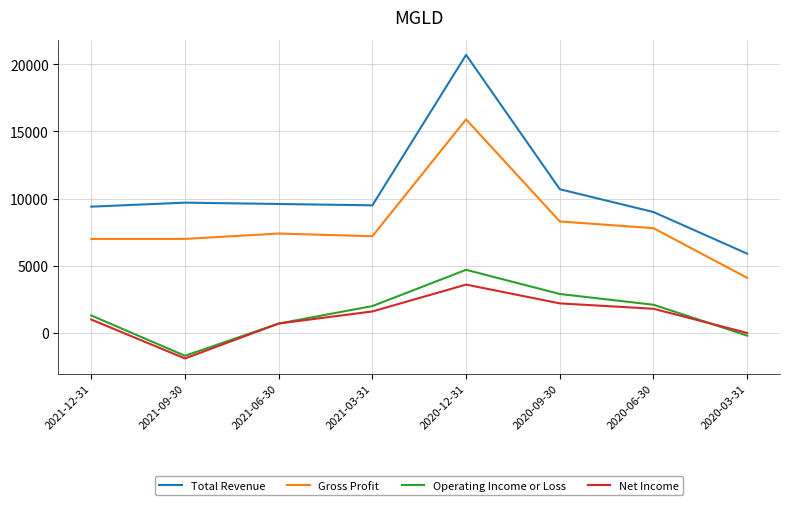

What is the sum of all Operating Income or Loss values?

11800